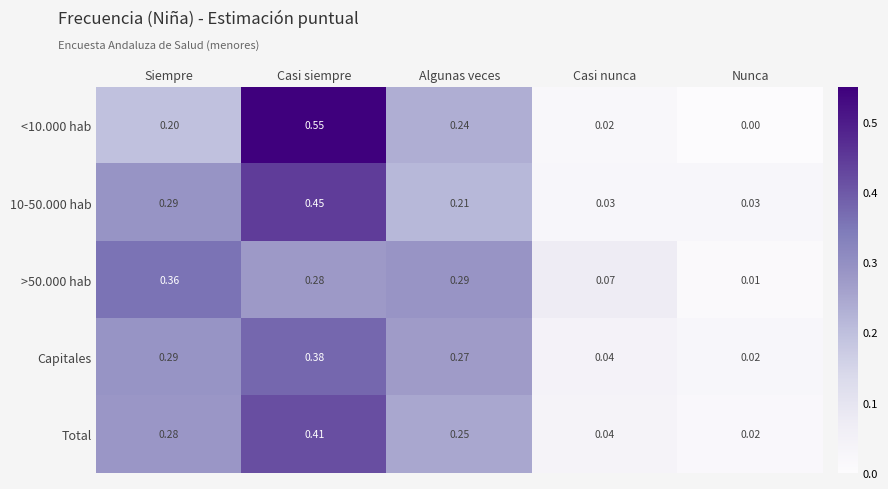

At which category is the sum across all series the highest?

Casi siempre